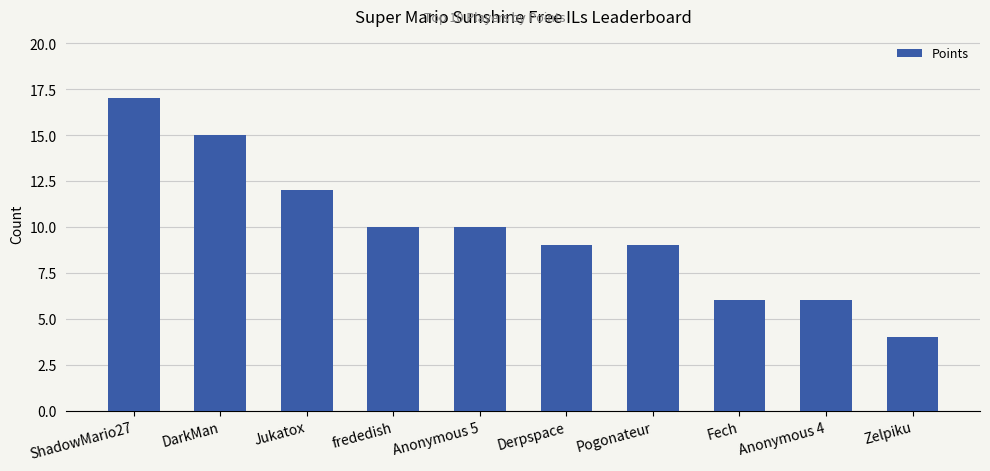

What is the sum of the values at Fech and Anonymous 4?

12